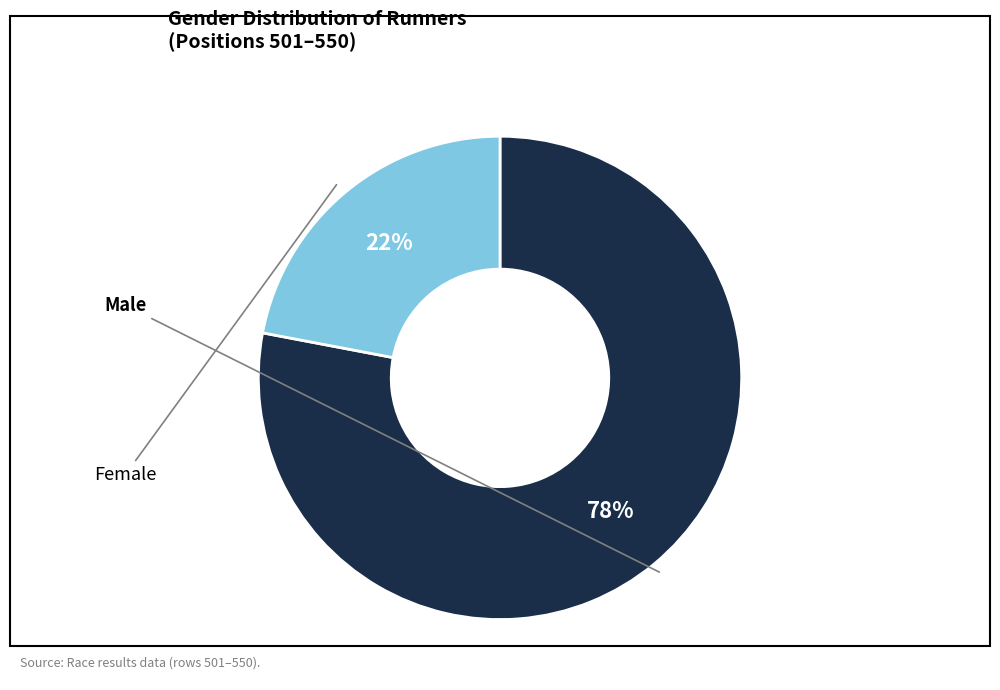

Is there any slice that represents more than half of the pie?

Yes